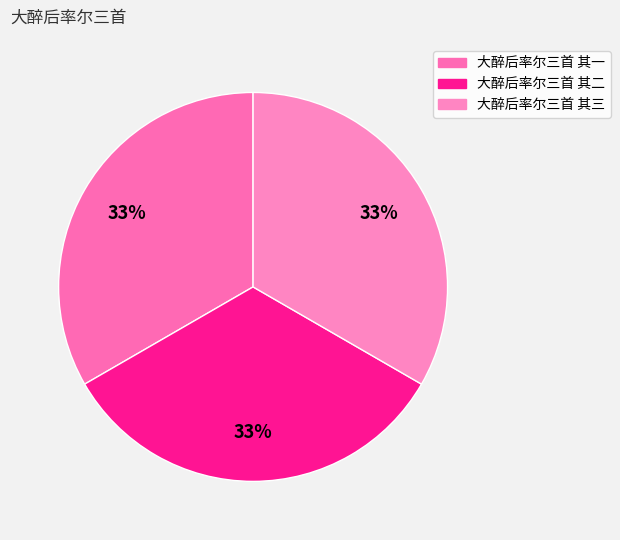

To the nearest percent, what percentage of the pie is 大醉后率尔三首 其一?

33%